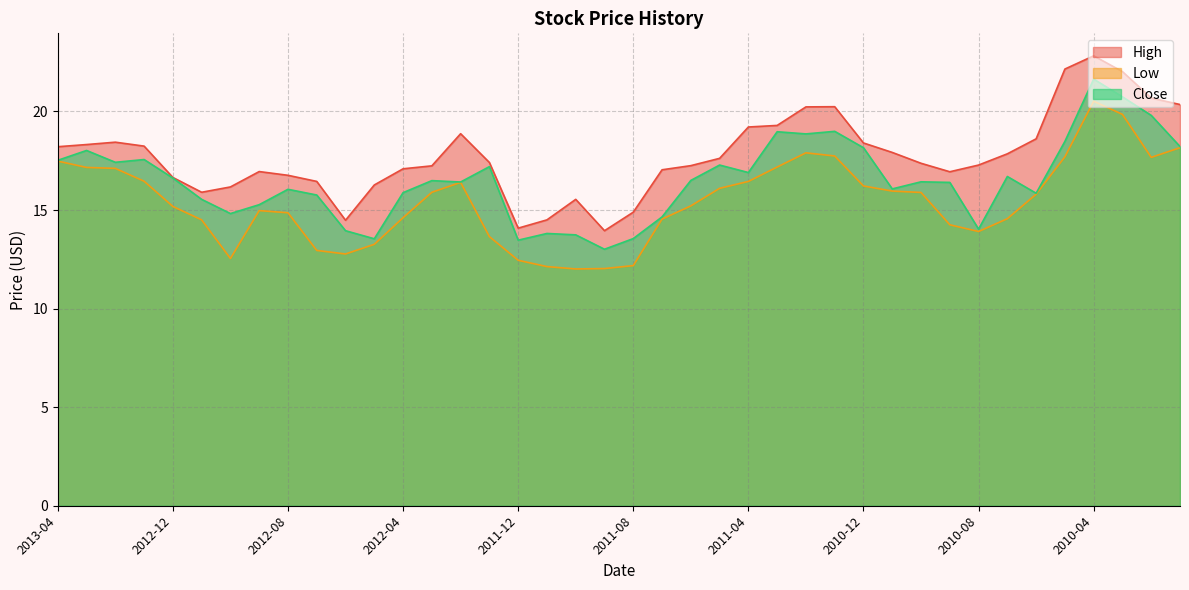

What is the difference between the Low values at 2010-01-04 and 2011-07-01?

3.6